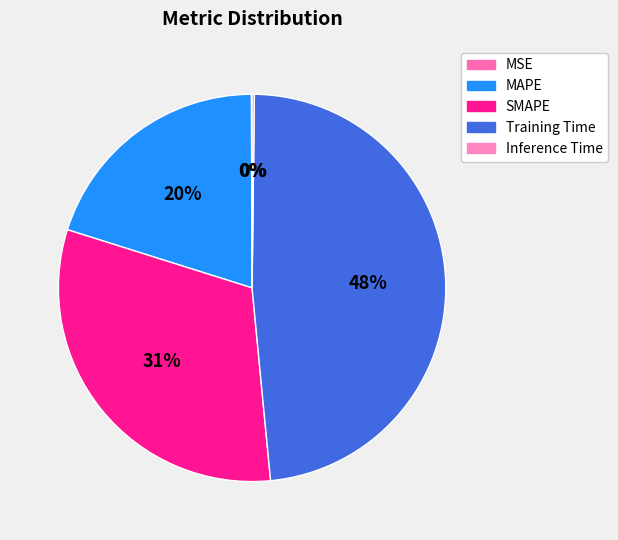

How many slices are in this pie chart?

5